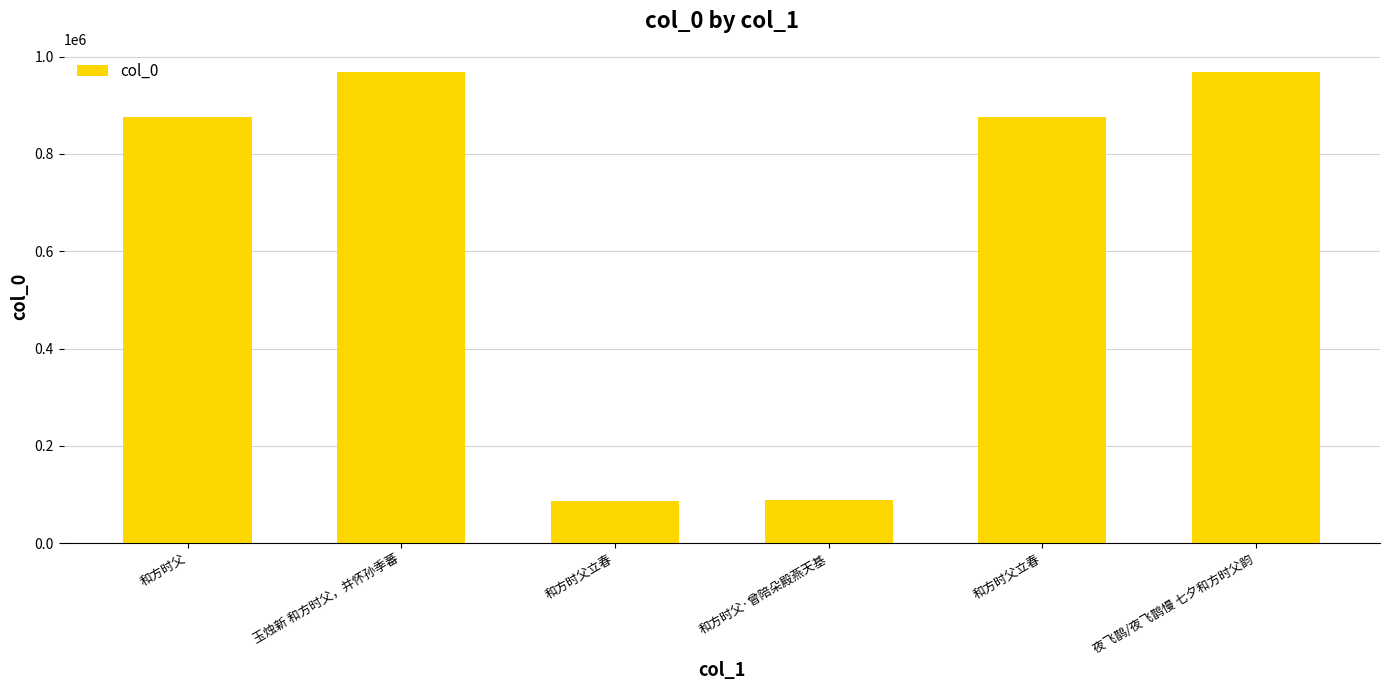

What is the smallest value displayed?

86426